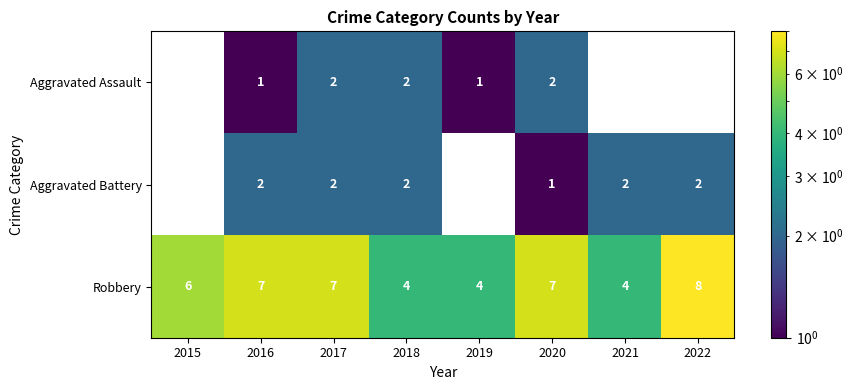

Which series changed the most between 2017 and 2022?

Aggravated Assault